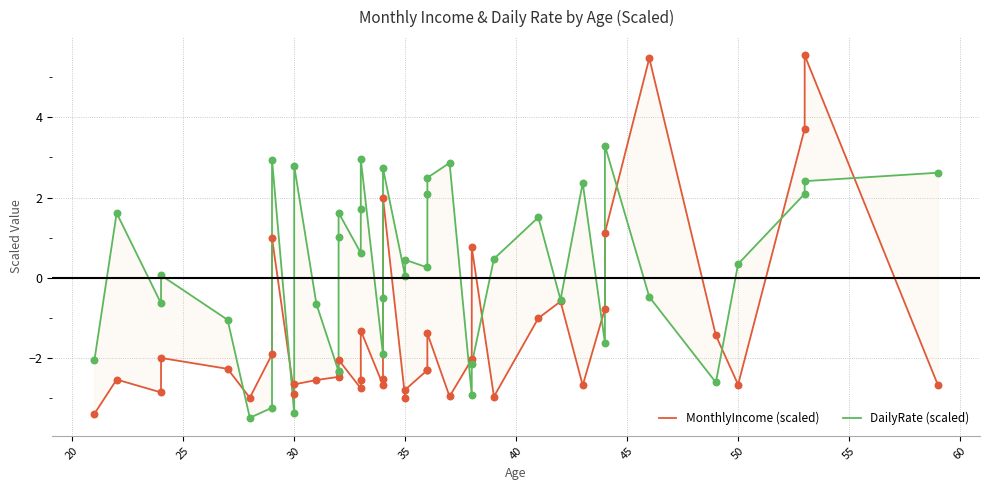

Which series contains the highest Y value?

MonthlyIncome (scaled)